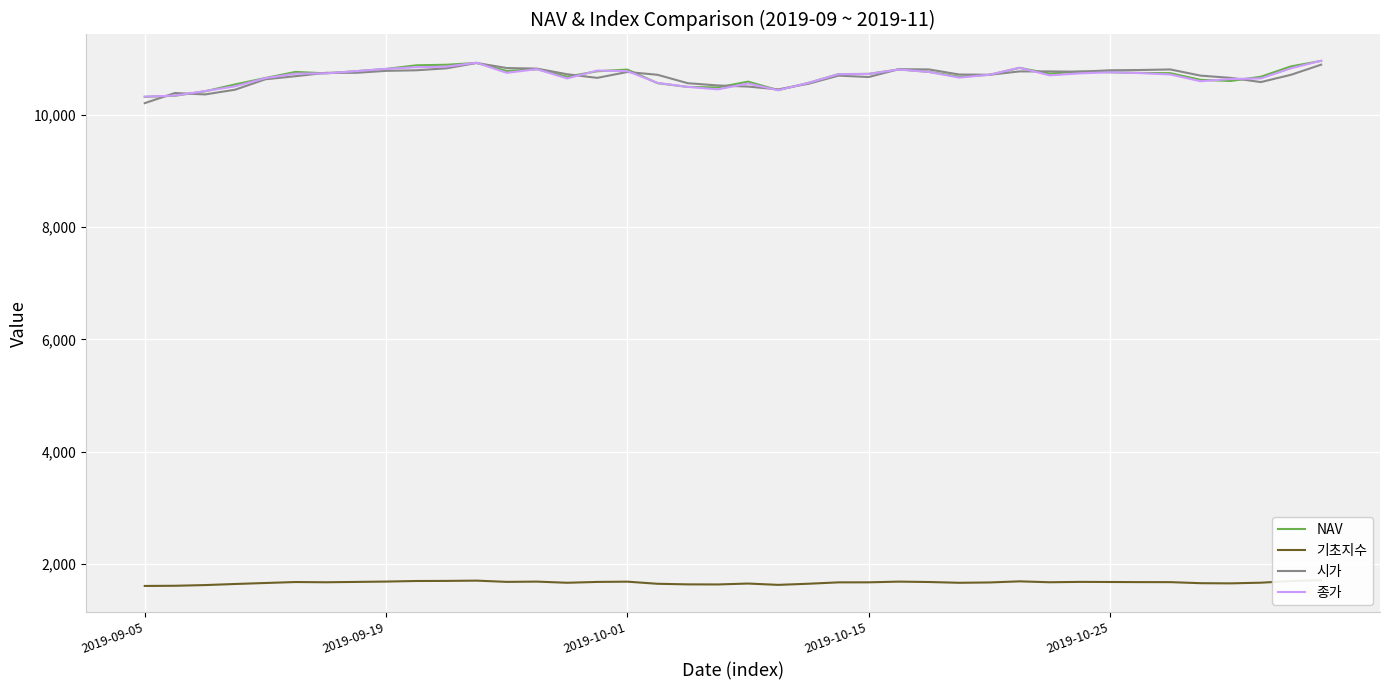

What is the average value of the 기초지수 series?

1669.7